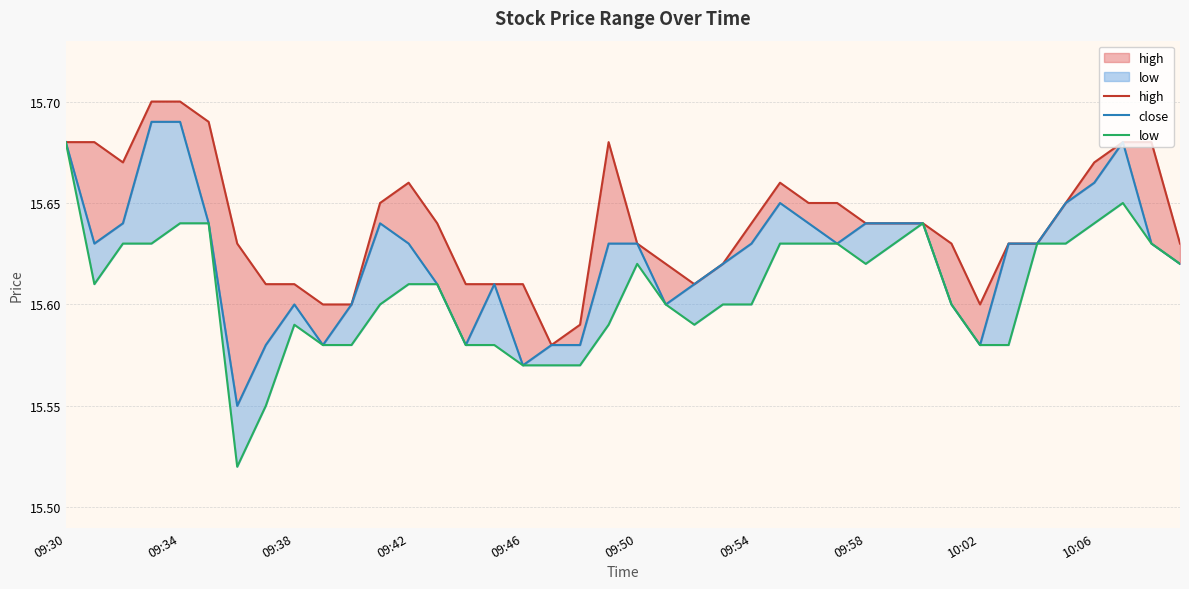

Which series has the widest spread of values?

low